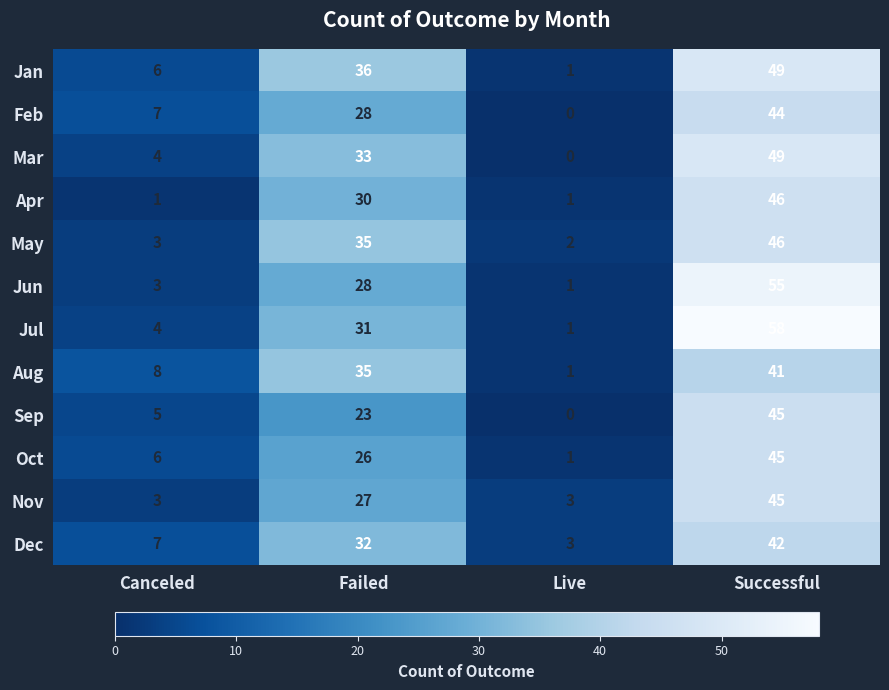

What value does the Nov series have at Live?

3